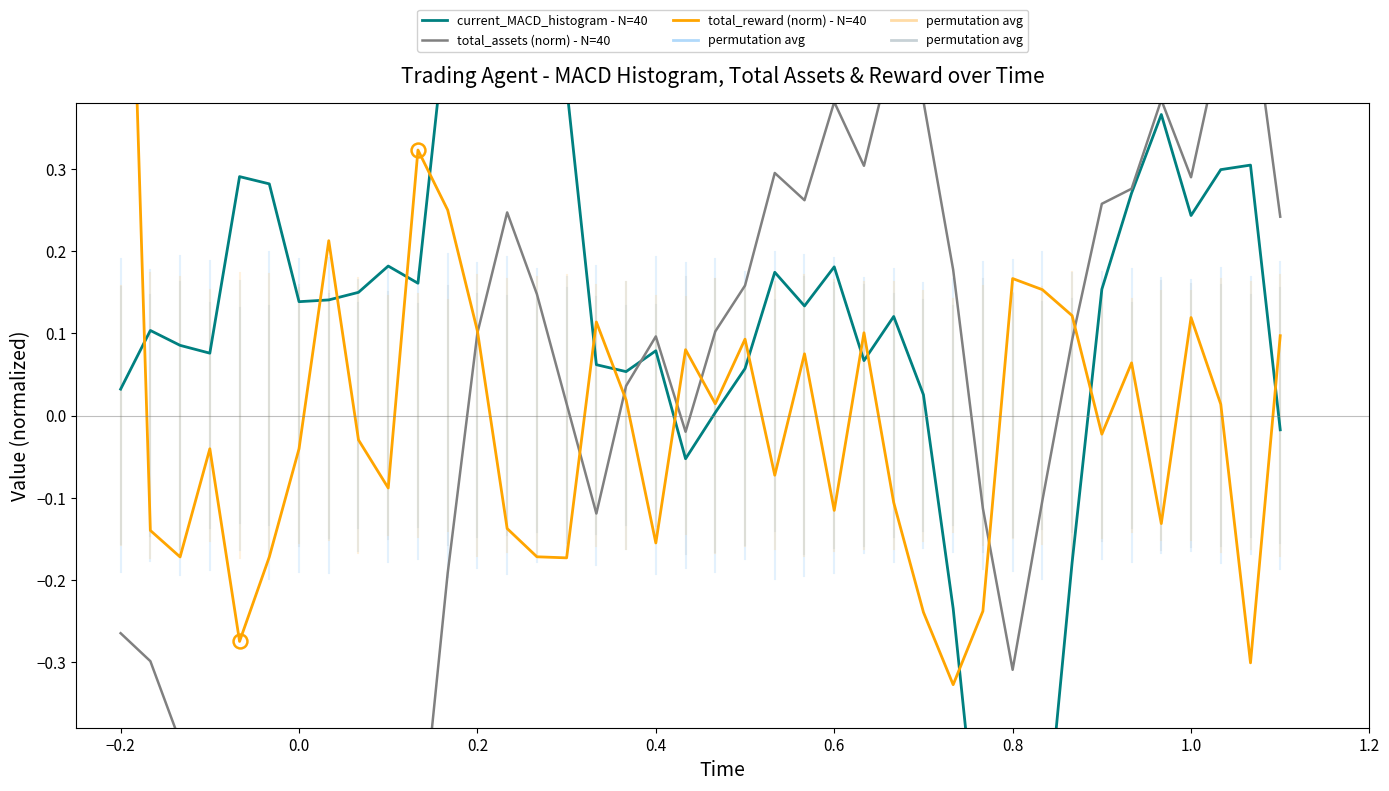

Which series has the largest range (max minus min)?

current_MACD_histogram - N=40